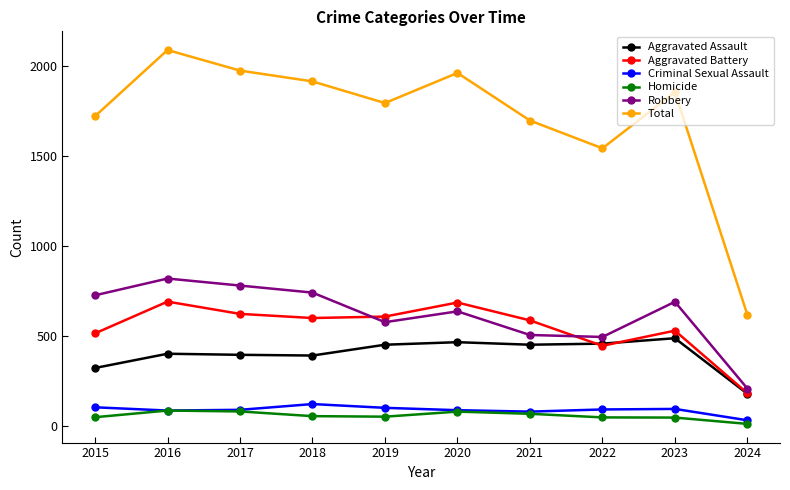

What is the total value across all series at 2019?

3584